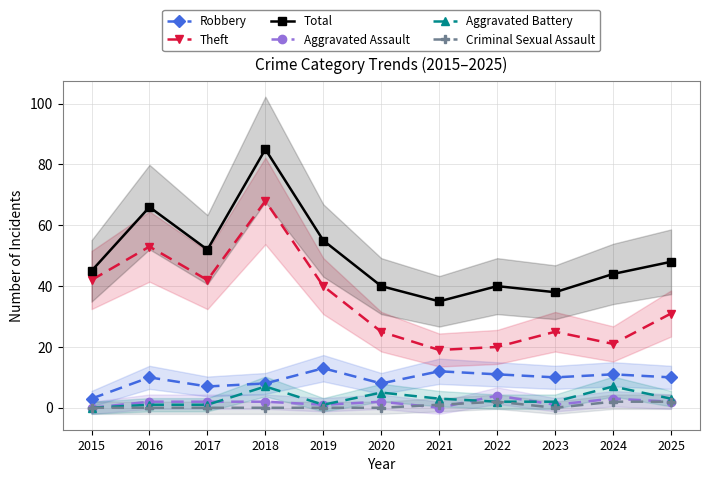

Is this an area chart (filled region under the line)?

No